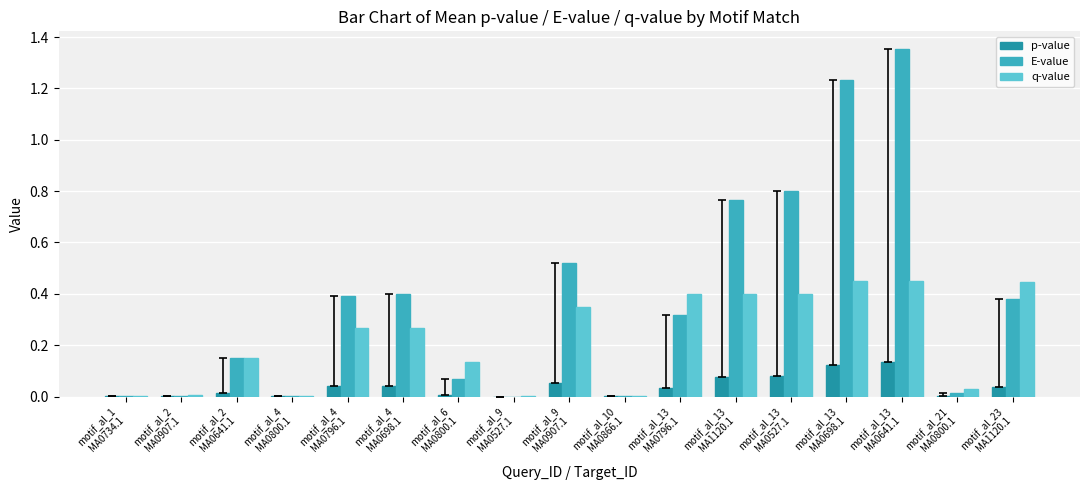

What are all the series names shown in the legend?

p-value, E-value, q-value